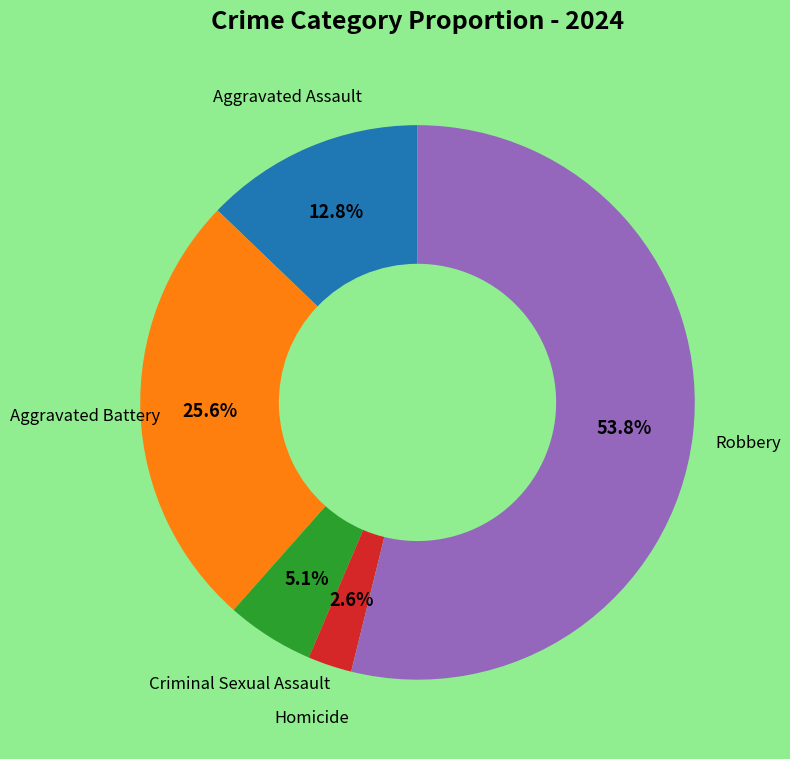

Is there any slice that represents more than half of the pie?

Yes